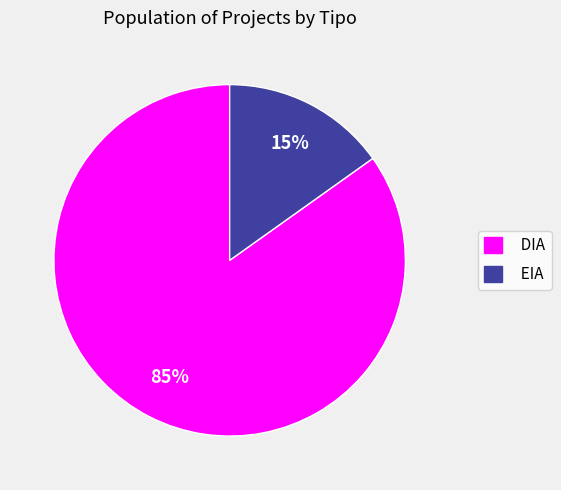

Does EIA represent more than half of the total?

No